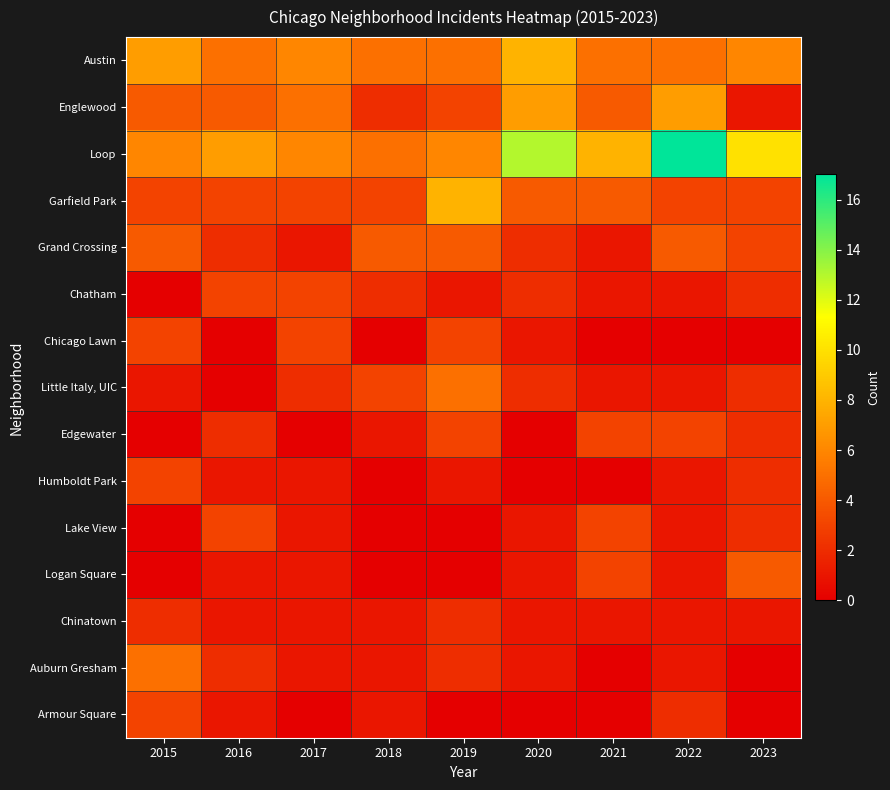

Which category has the lowest value across all series?

2015